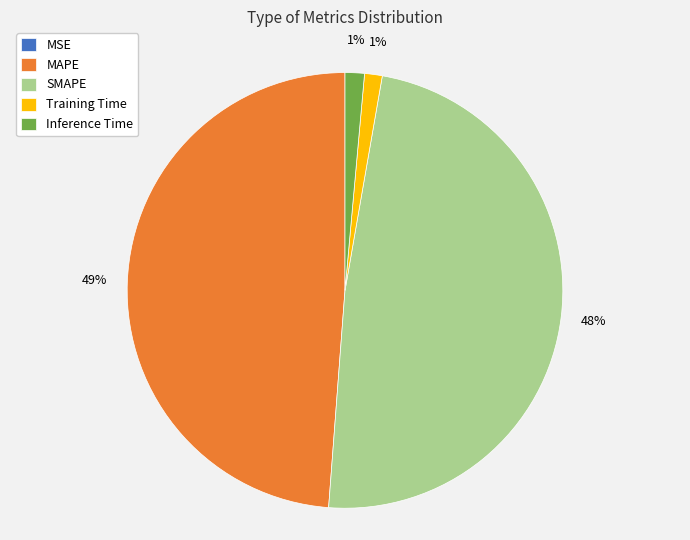

Does Inference Time represent more than half of the total?

No